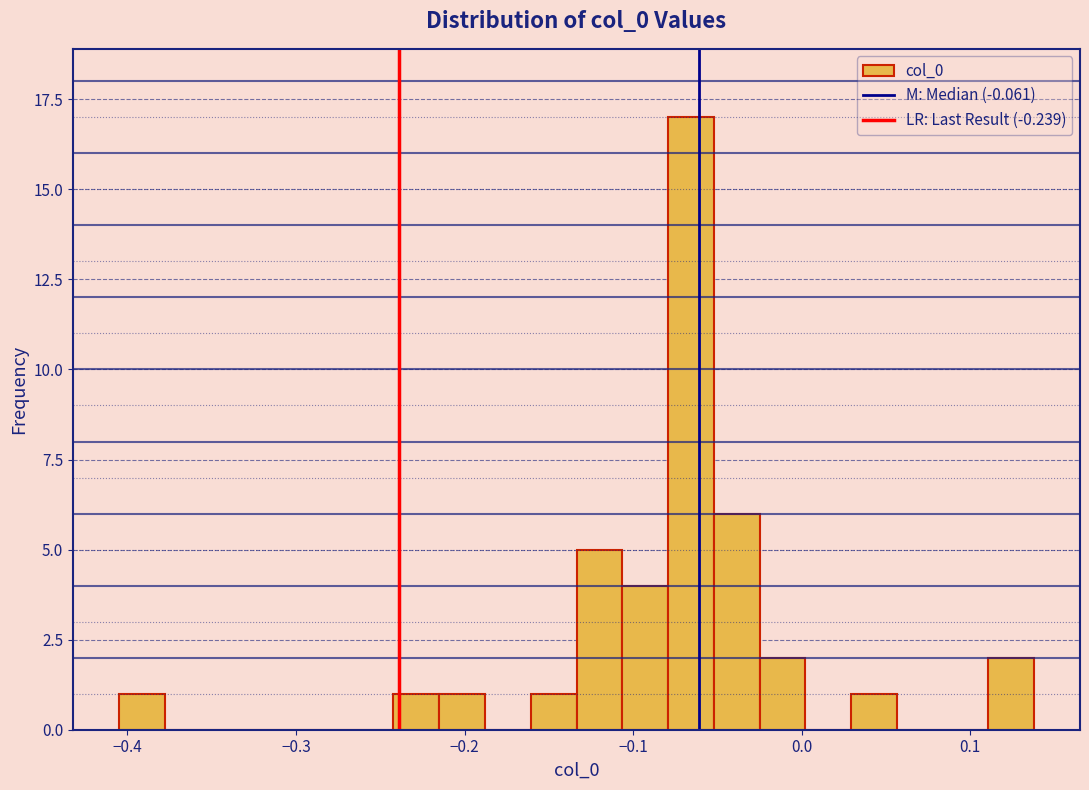

Read against the x-axis, roughly where is the centre of the tallest bar?

-0.07